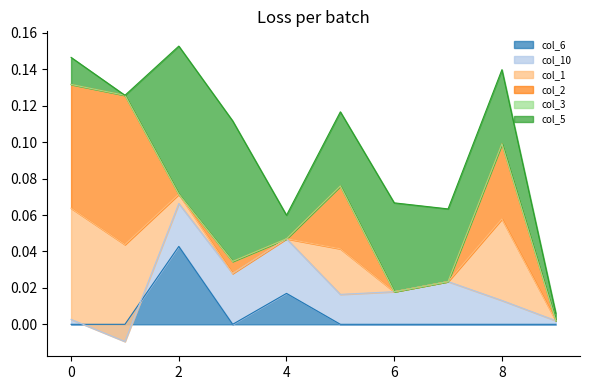

Which series has the widest spread of values?

col_2